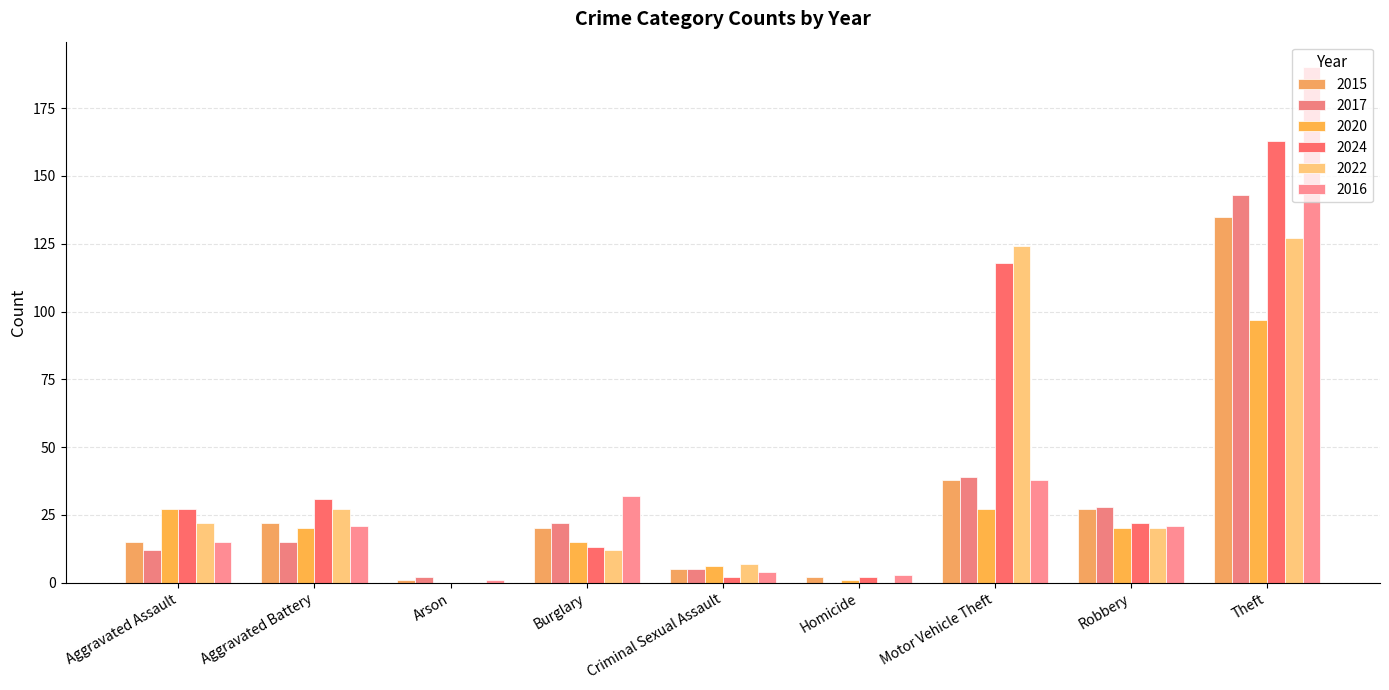

Which category has the lowest value across all series?

Homicide